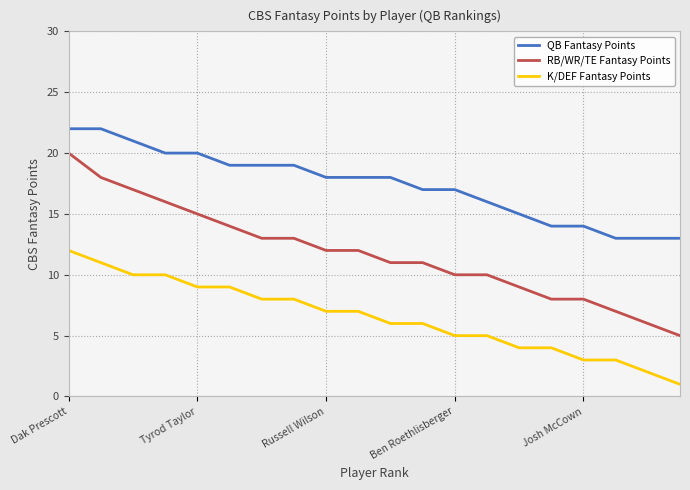

Which series has the largest range (max minus min)?

RB/WR/TE Fantasy Points